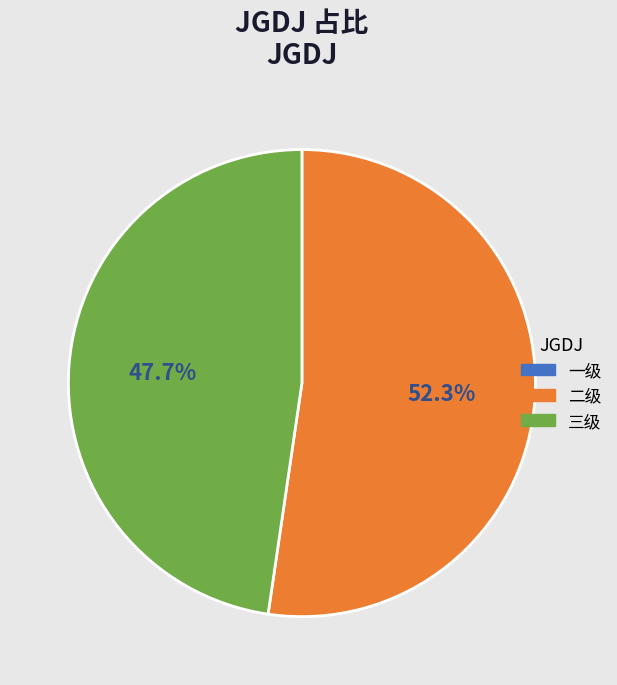

Does any single category account for the majority?

Yes